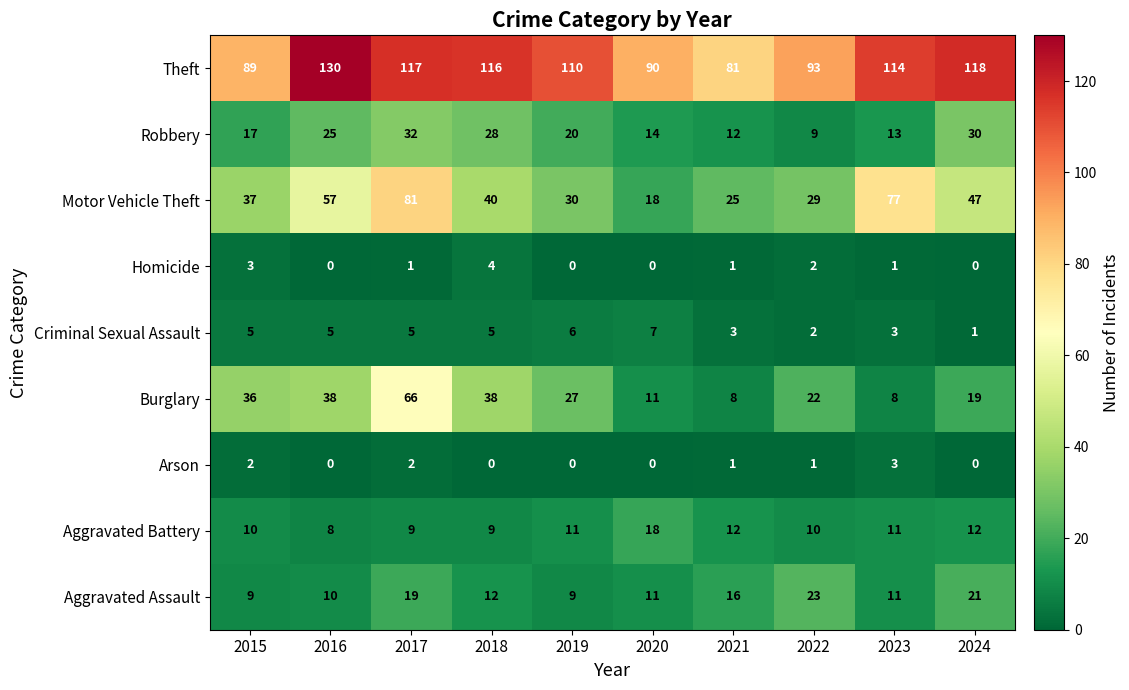

At which label is Motor Vehicle Theft closest to 49?

2024